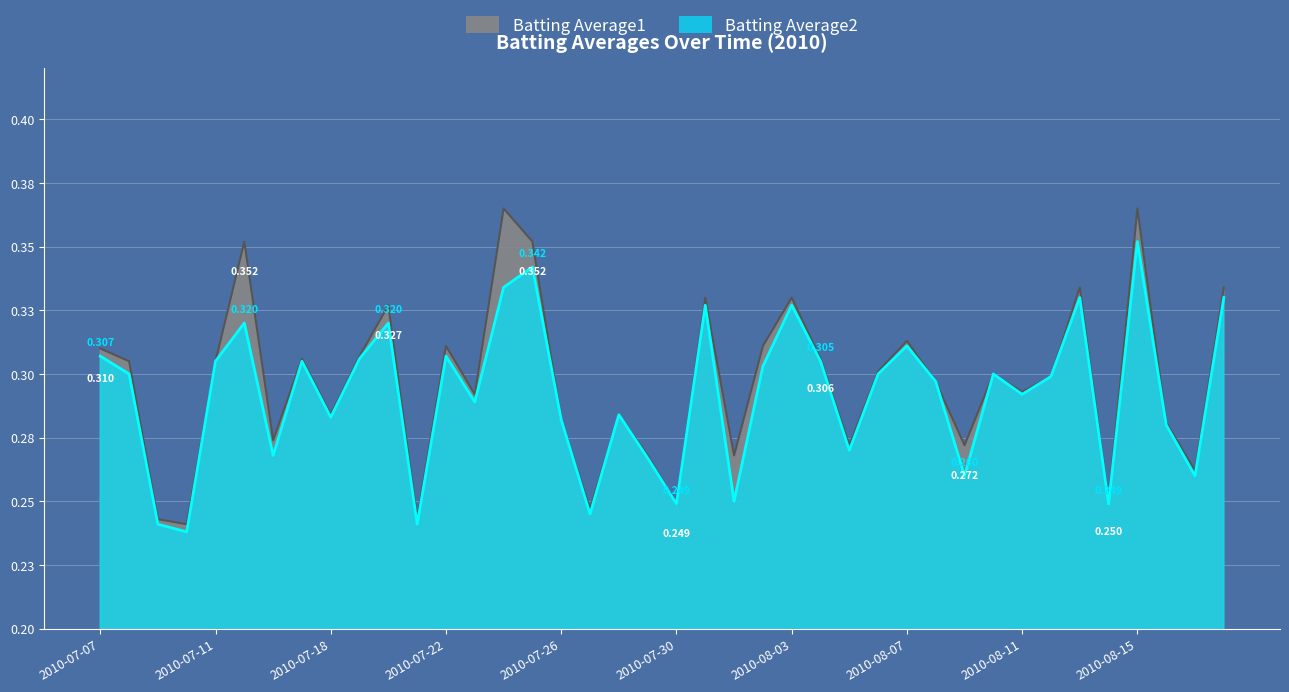

True or false: Batting Average2 and Batting Average1 cross at least once.

False